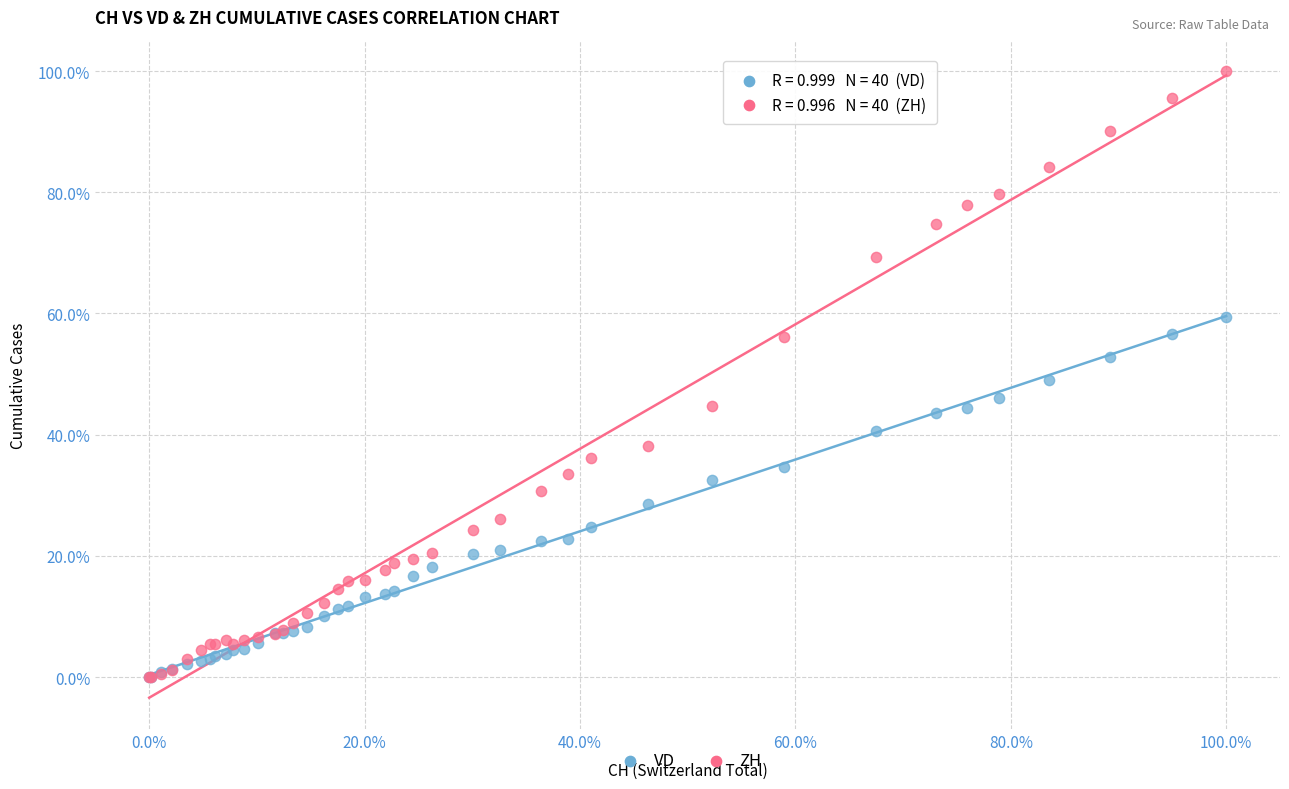

What are all the series names shown in the legend?

VD, ZH